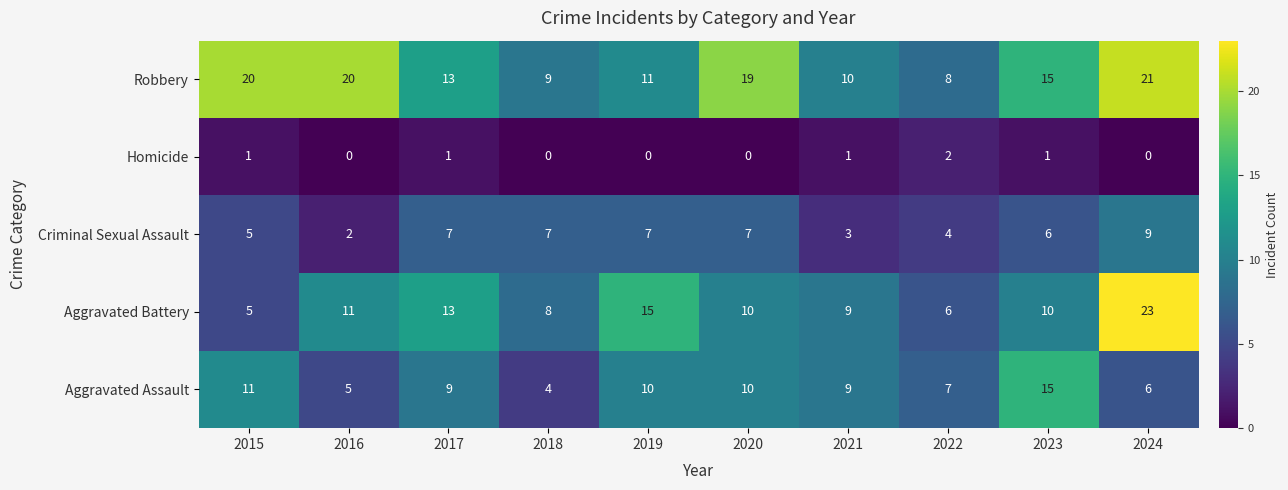

How many distinct data groups are displayed?

5